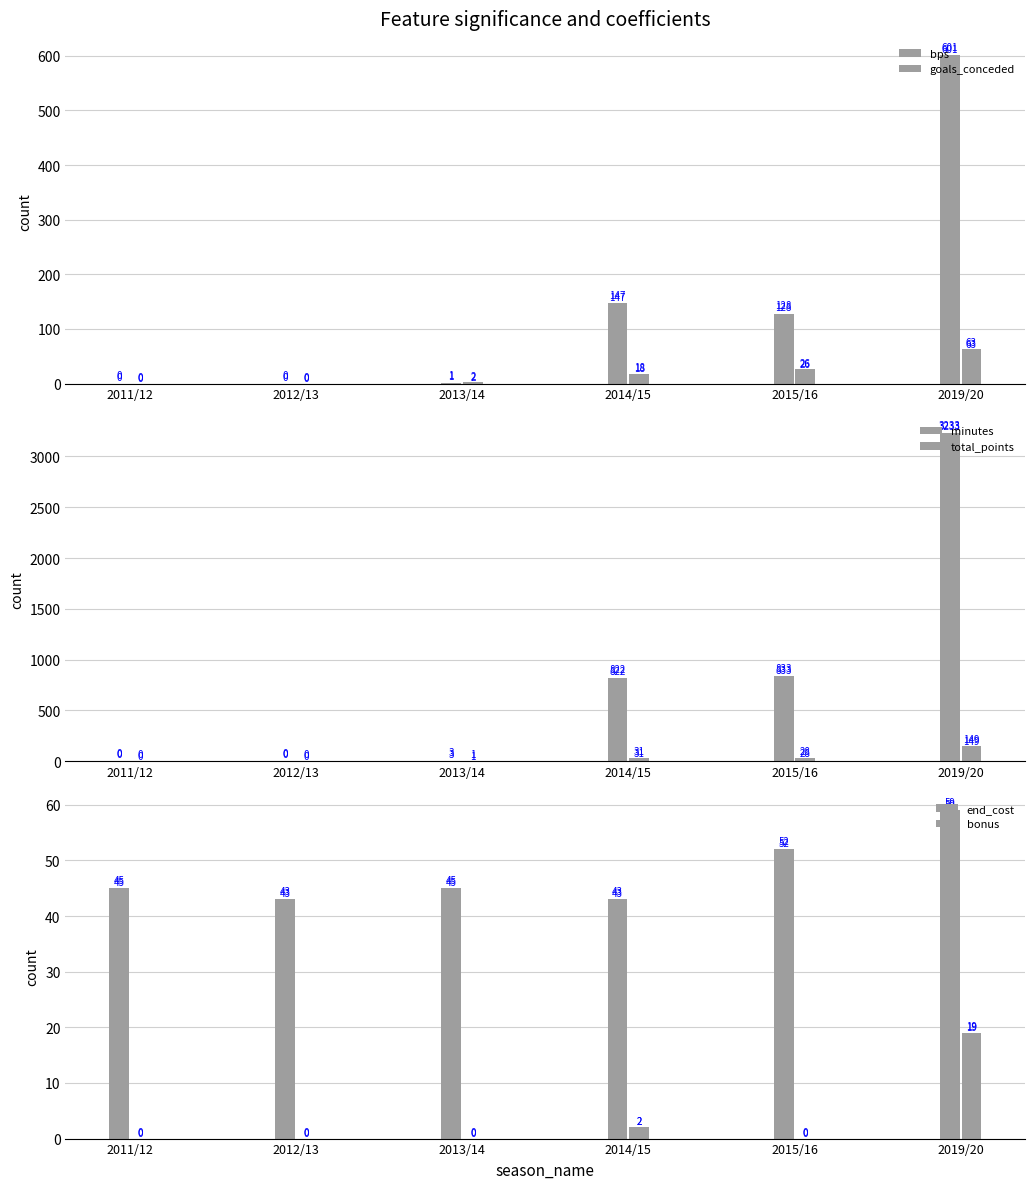

At 2013/14, list the series in order from largest to smallest.

end_cost, minutes, goals_conceded, bps, total_points, bonus